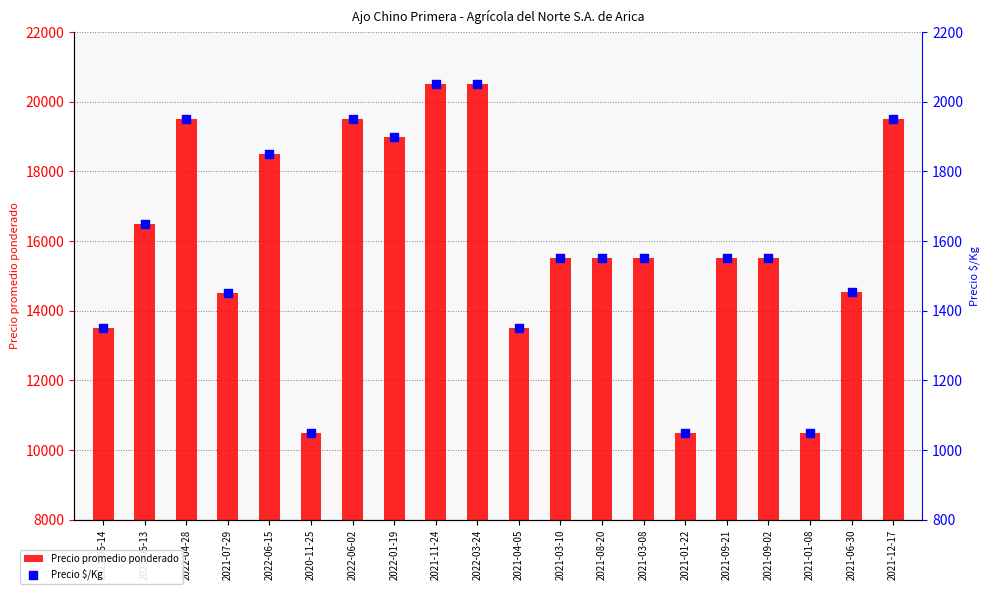

What are all the series names shown in the legend?

Precio promedio ponderado, Precio $/Kg